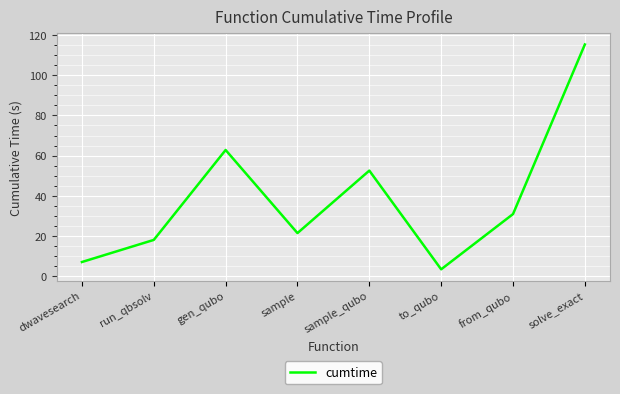

How many lines are shown in the chart?

1